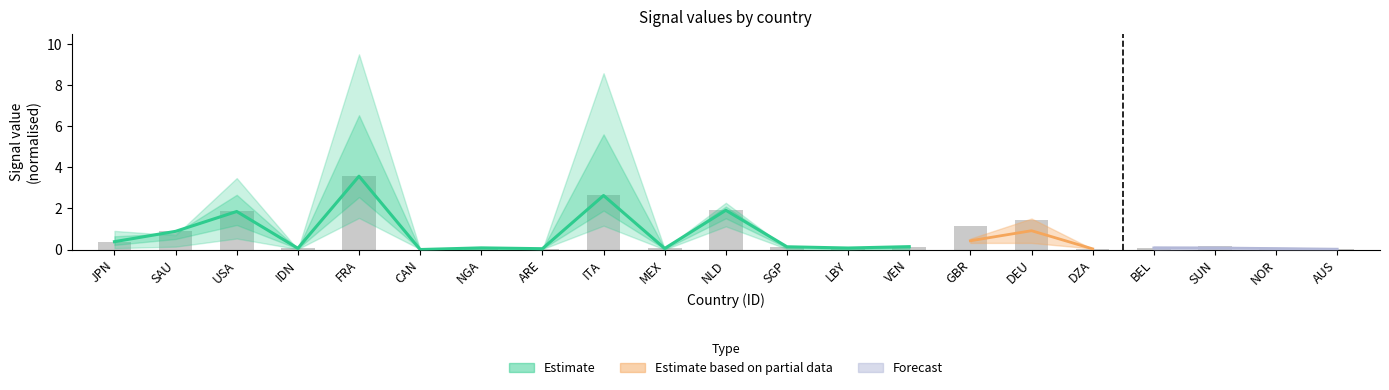

What is the label of the 13th bar from the right?

ITA